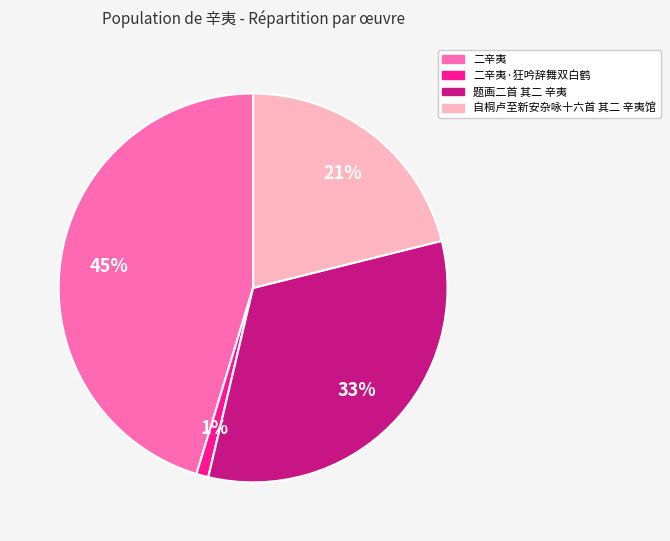

True or false: 自桐卢至新安杂咏十六首 其二 辛夷馆 accounts for 21% of the total.

True